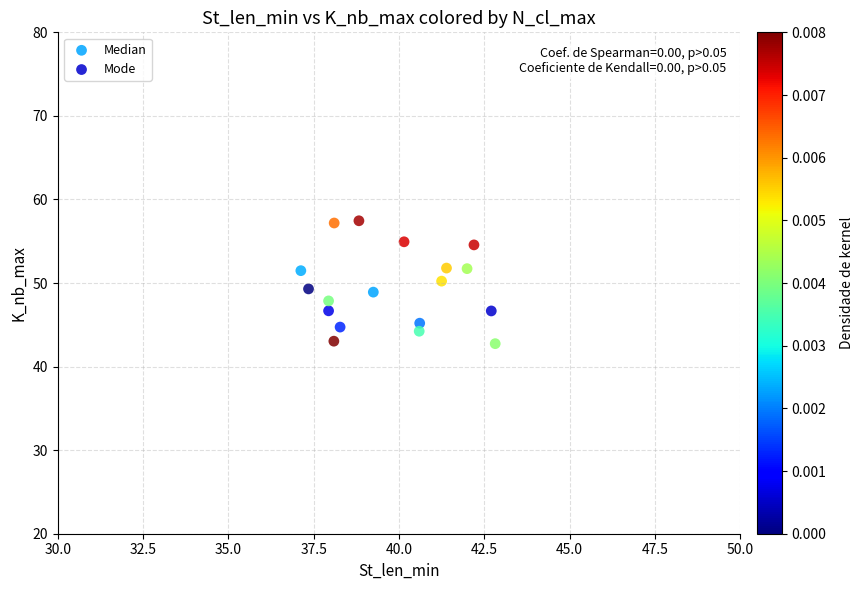

What are all the series names shown in the legend?

Median, Mode